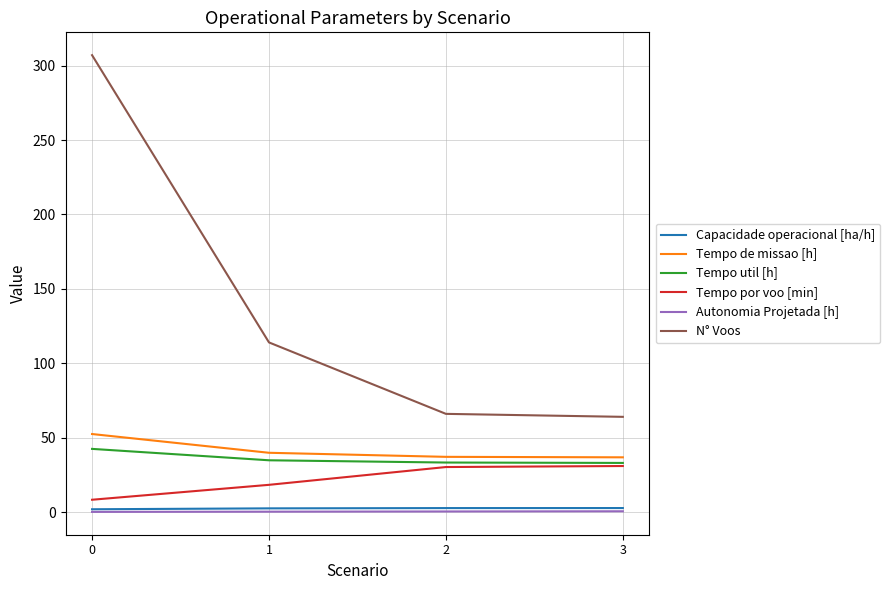

Between 1 and 3, which series saw the biggest shift?

N° Voos